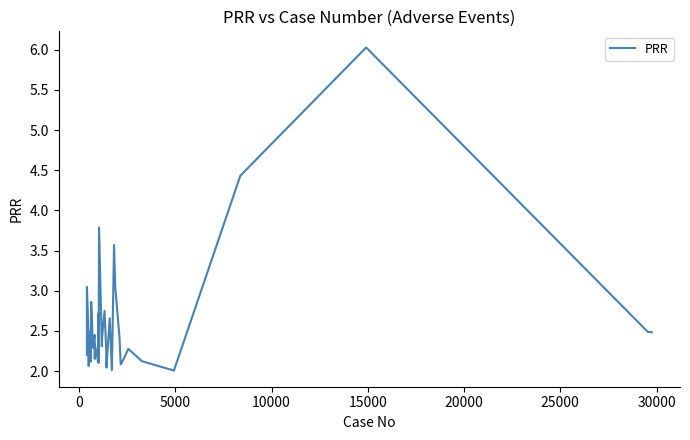

What is the difference between the maximum and minimum values?

4.0